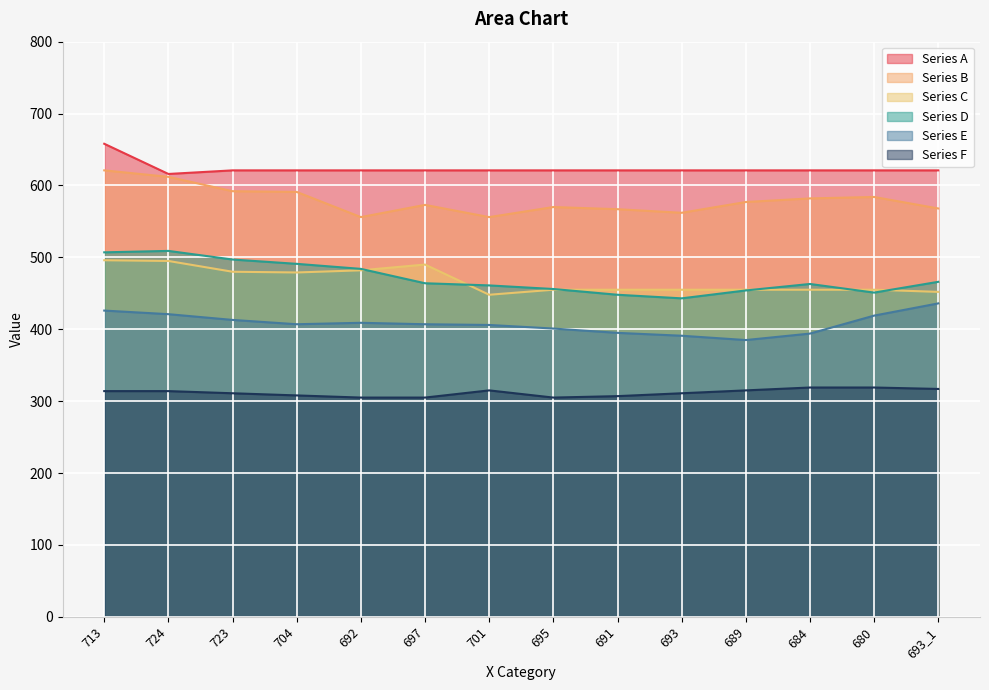

What is the difference between the maximum and minimum values in the Series A series?

42